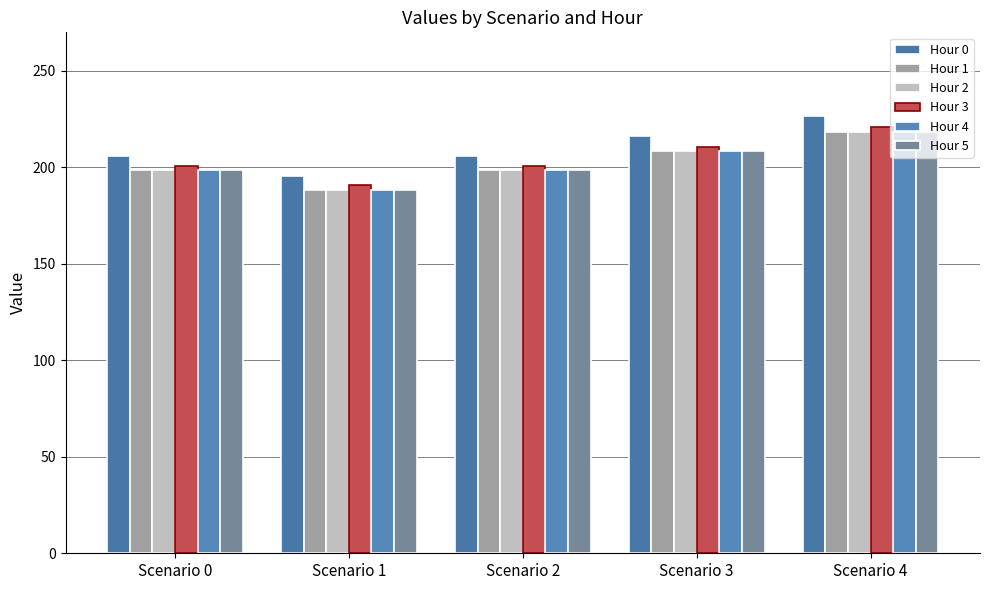

At which label does Hour 0 reach its peak?

Scenario 4